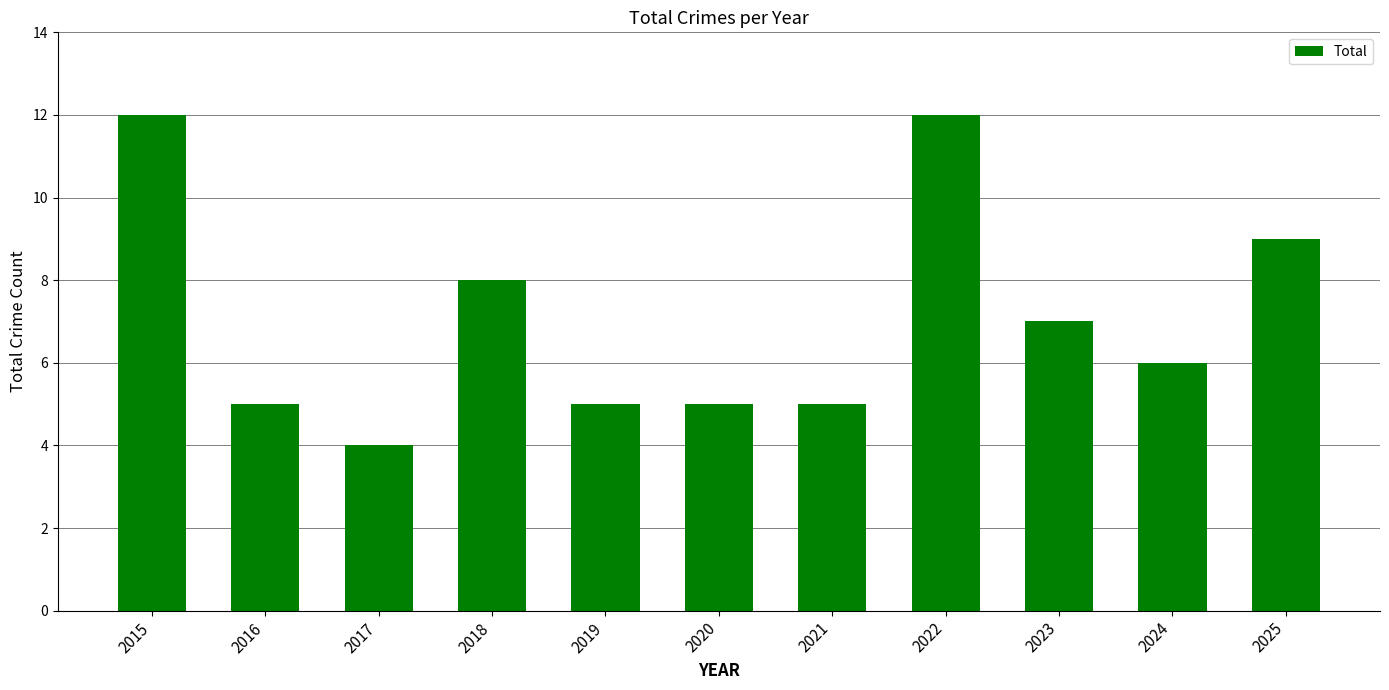

Reading left to right, extract all data points from this chart.

12	5	4	8	5	5	5	12	7	6	9